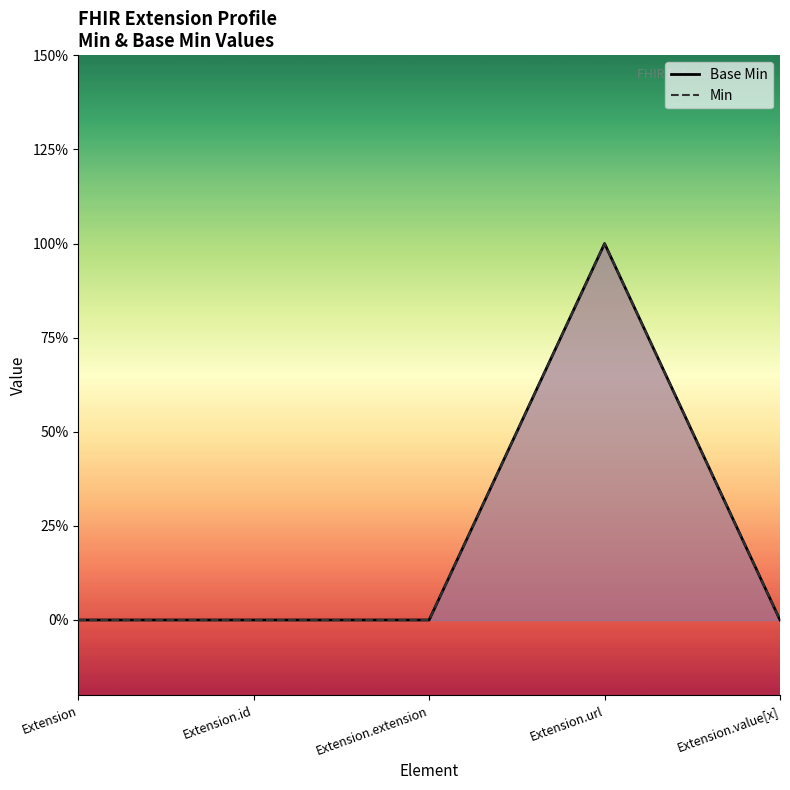

What is the difference between the Min values at Extension.url and Extension.id?

1